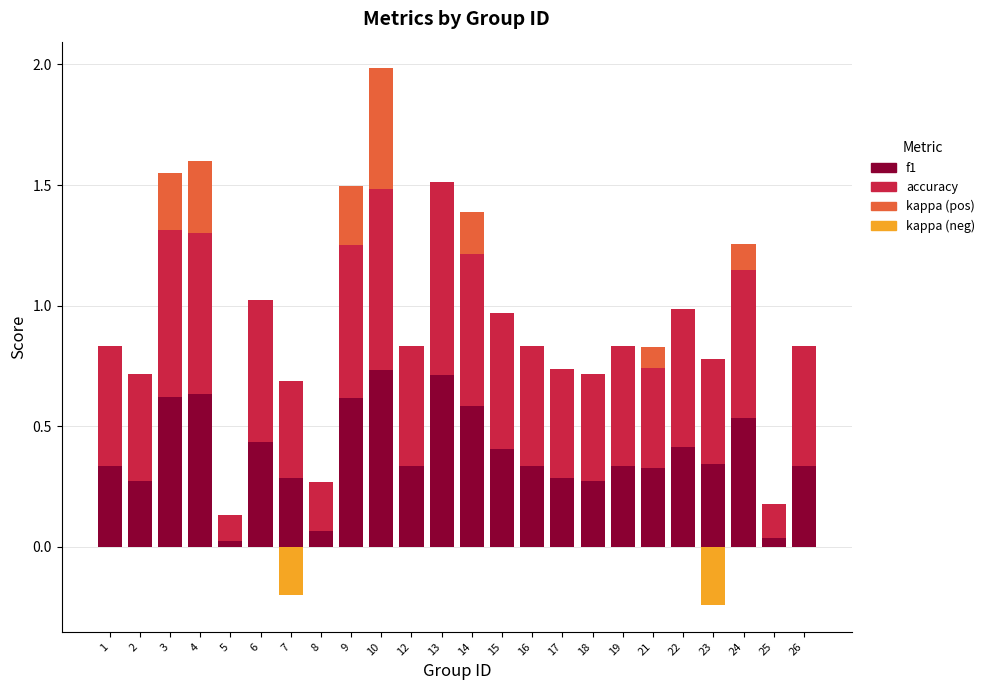

What is the sum of the kappa (pos) values at 4 and 7?

0.3